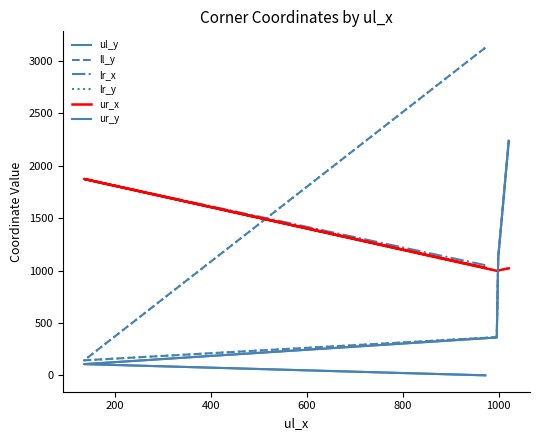

What is the difference between the highest and lowest values at 200?

1766